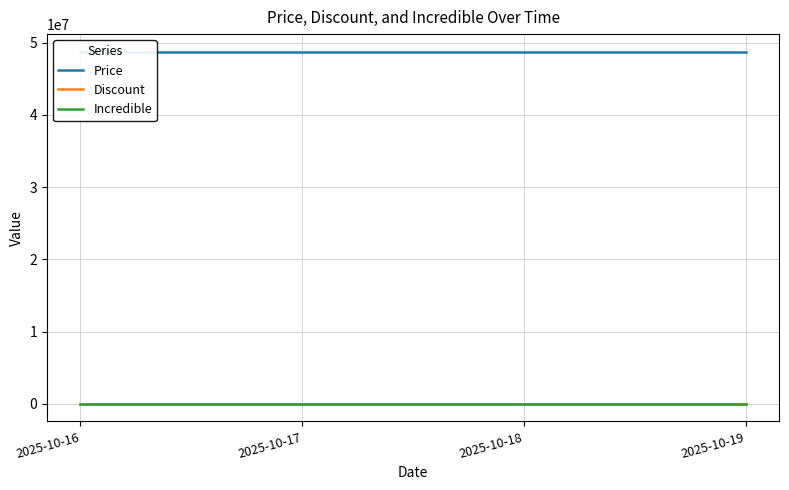

Is the value of Discount at 2025-10-19 greater than the value of Incredible at 2025-10-19?

No